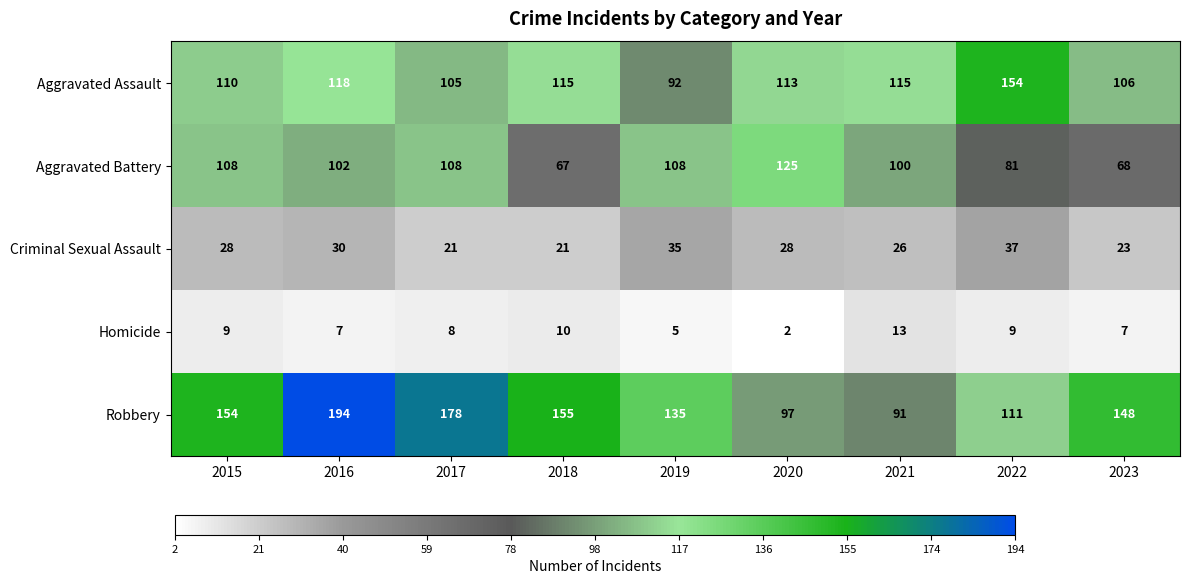

What is the sum of all Aggravated Assault values?

1028